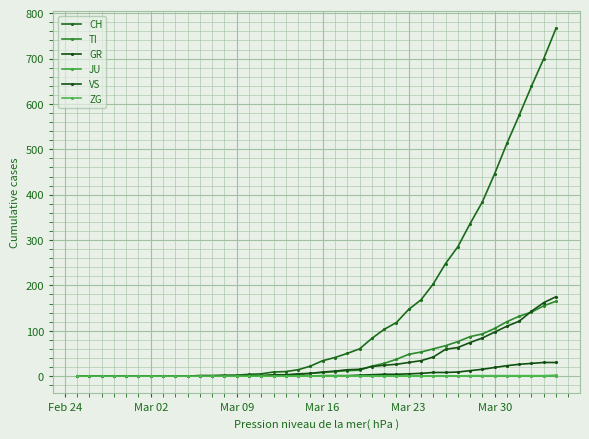

How many lines are shown in the chart?

6